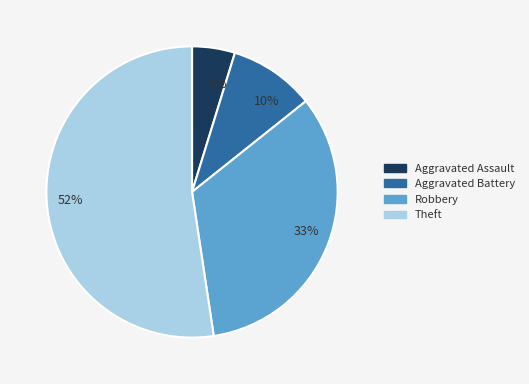

To the nearest percent, what is the combined percentage of Robbery and Aggravated Battery?

43%